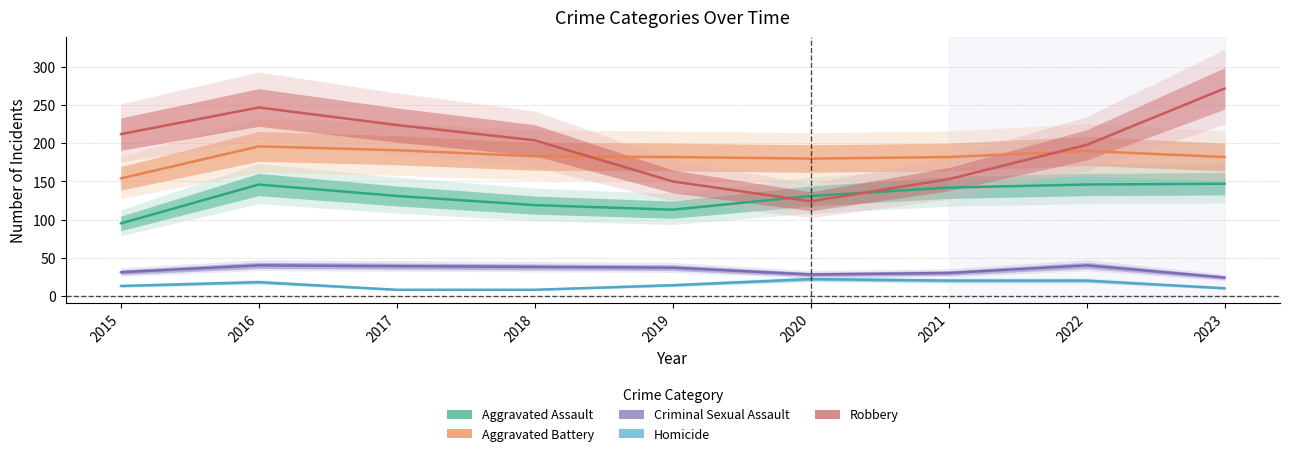

Which series changed the most between 2020 and 2023?

Robbery